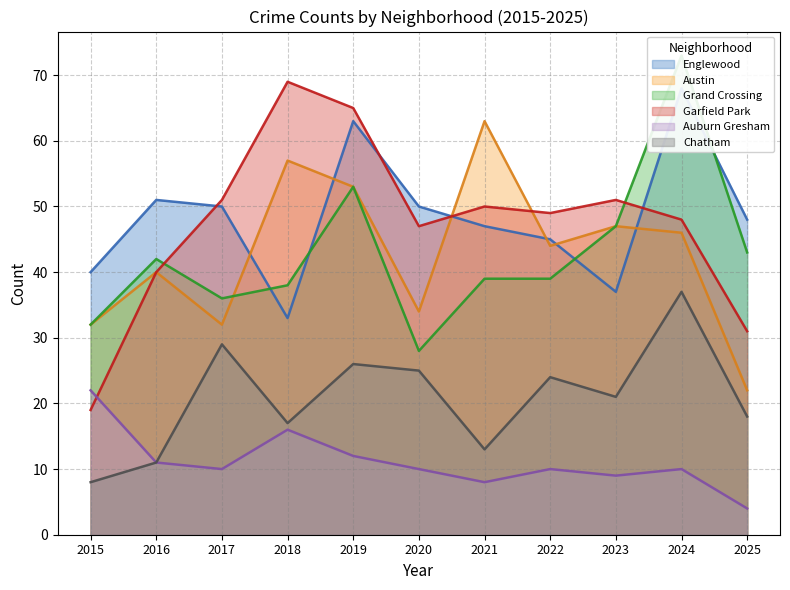

True or false: Grand Crossing and Garfield Park intersect in this chart.

True